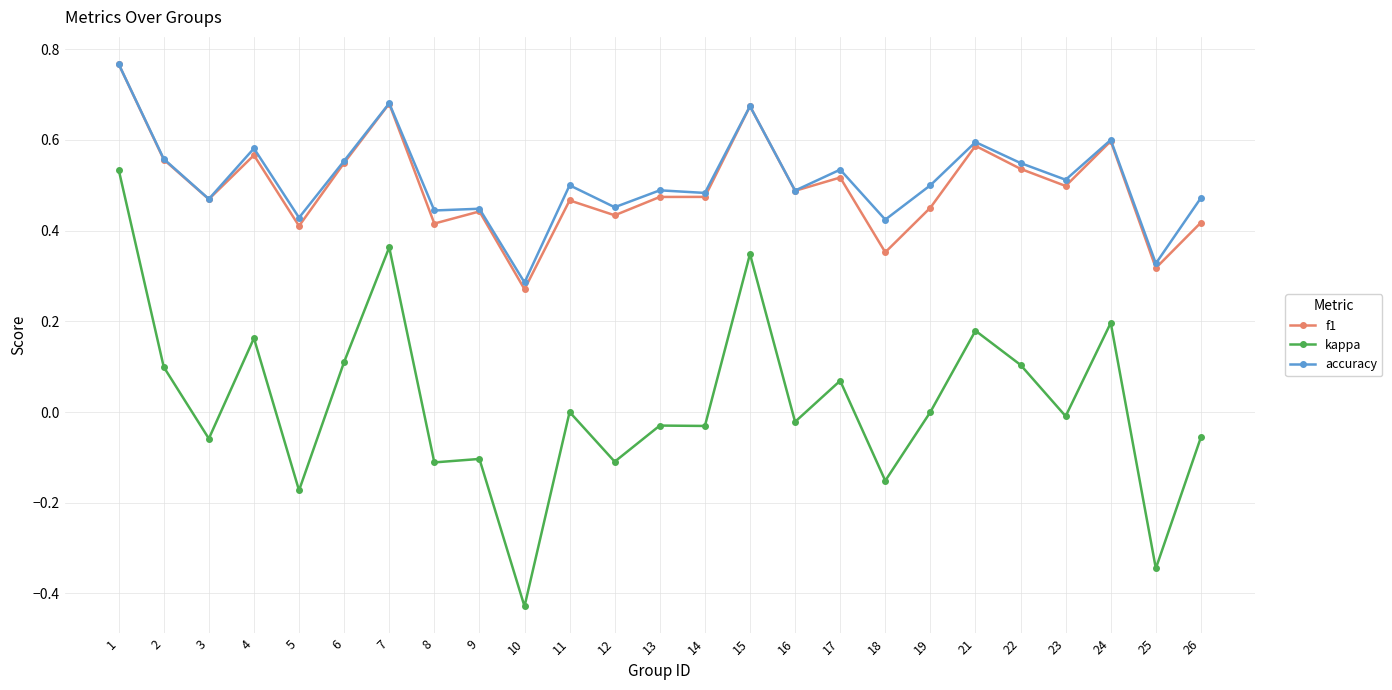

How many series are shown in this chart?

3